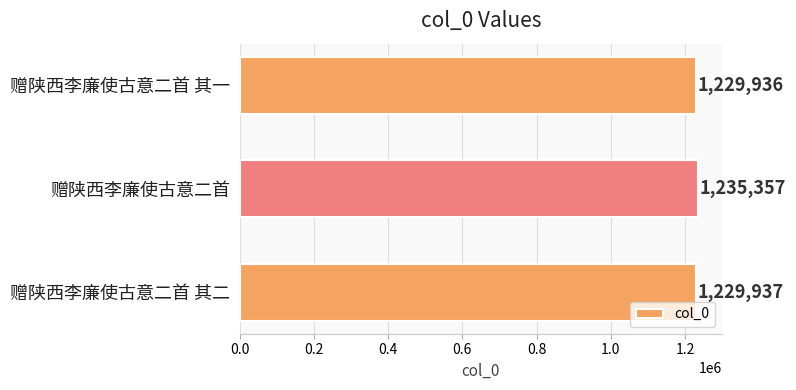

Read the value at 赠陕西李廉使古意二首.

1235357